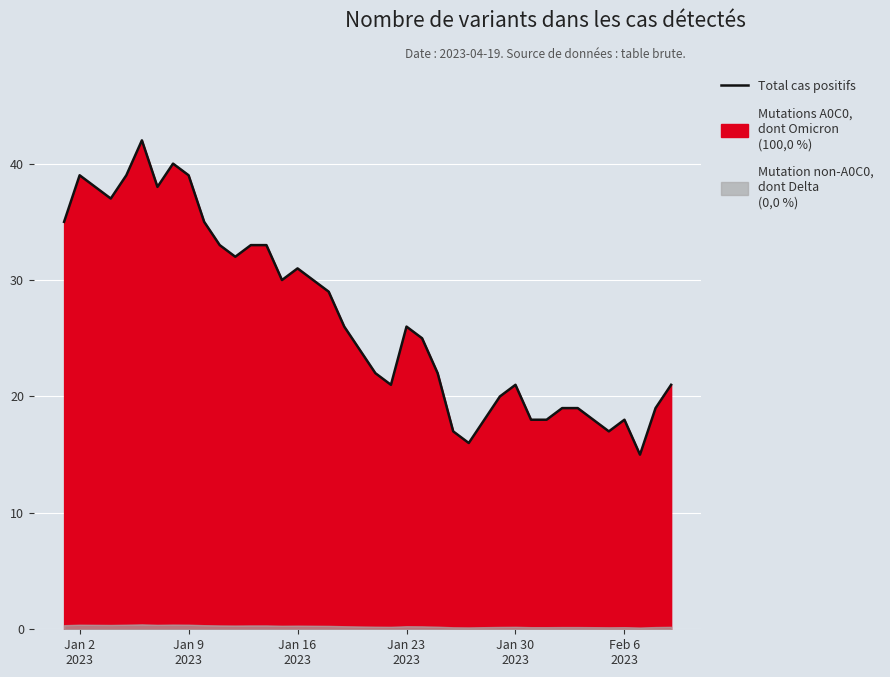

How many values exceed 26?

18